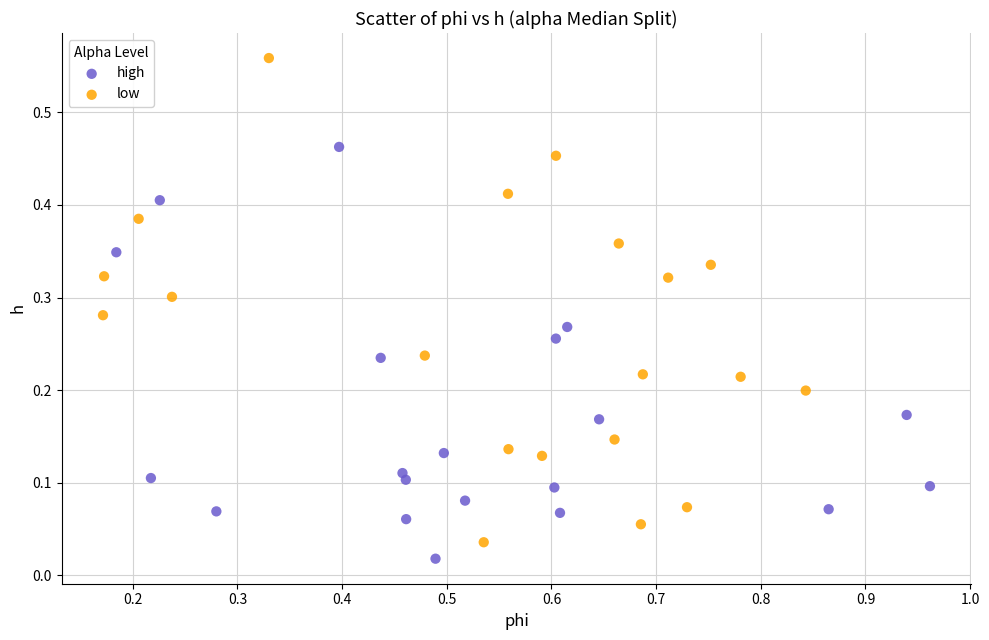

Which series contains the highest Y value?

low